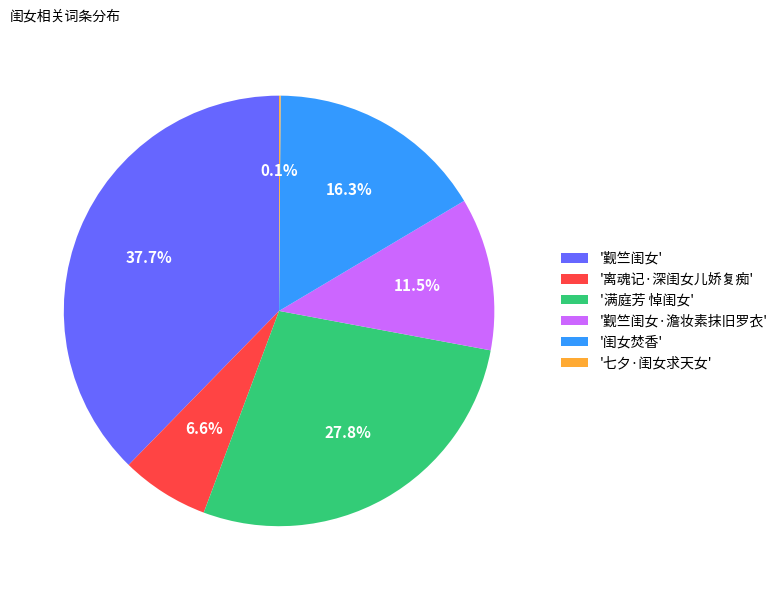

To the nearest percent, what is the average slice percentage?

17%